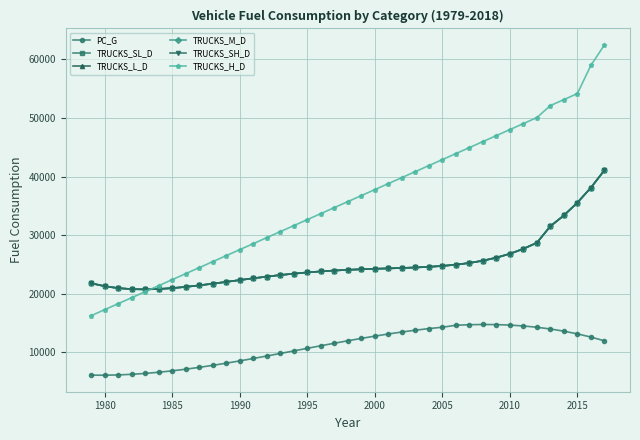

Reading left to right, extract all data points from this chart.

PC_G: 6129.2	6121.5	6171.8	6276.1	6430.4	6630.6	6872.7	7152.7	7466.5	7810.2	8179.6	8570.8	8979.7	9402.3	9834.6	10272.5	10712.0	11149.1	11579.8	11999.9	12405.6	12792.7	13157.3	13495.2	13802.5	14075.2	14309.2	14644.9	14738.7	14777.6	14757.7	14674.9	14525.2	14304.6	14009.1	13634.6	13177.0	12632.4	11996.8
TRUCKS_SL_D: 21804.2	21300.4	20977.8	20809.2	20769.3	20834.7	20983.7	21196.8	21456.0	21745.3	22050.6	22359.6	22661.9	22948.8	23213.8	23451.9	23660.1	23837.3	23984.2	24103.5	24199.4	24278.3	24348.5	24419.7	24504.0	24615.1	24768.4	24981.6	25273.8	25666.2	26181.8	26845.5	27684.0	28725.9	31543.5	33385.6	35564.0	38116.6	41083.1
TRUCKS_L_D: 21804.2	21300.4	20977.8	20809.2	20769.3	20834.7	20983.7	21196.8	21456.0	21745.3	22050.6	22359.6	22661.9	22948.8	23213.8	23451.9	23660.1	23837.3	23984.2	24103.5	24199.4	24278.3	24348.5	24419.7	24504.0	24615.1	24768.4	24981.6	25273.8	25666.2	26181.8	26845.5	27684.0	28725.9	31543.5	33385.6	35564.0	38116.6	41083.1
TRUCKS_M_D: 21804.2	21300.4	20977.8	20809.2	20769.3	20834.7	20983.7	21196.8	21456.0	21745.3	22050.6	22359.6	22661.9	22948.8	23213.8	23451.9	23660.1	23837.3	23984.2	24103.5	24199.4	24278.3	24348.5	24419.7	24504.0	24615.1	24768.4	24981.6	25273.8	25666.2	26181.8	26845.5	27684.0	28725.9	31543.5	33385.6	35564.0	38116.6	41083.1
TRUCKS_SH_D: 21804.2	21300.4	20977.8	20809.2	20769.3	20834.7	20983.7	21196.8	21456.0	21745.3	22050.6	22359.6	22661.9	22948.8	23213.8	23451.9	23660.1	23837.3	23984.2	24103.5	24199.4	24278.3	24348.5	24419.7	24504.0	24615.1	24768.4	24981.6	25273.8	25666.2	26181.8	26845.5	27684.0	28725.9	31543.5	33385.6	35564.0	38116.6	41083.1
TRUCKS_H_D: 16299.0	17322.7	18346.4	19370.1	20393.8	21417.5	22441.2	23464.9	24488.6	25512.3	26536.0	27559.7	28583.4	29607.1	30630.8	31654.5	32678.2	33701.9	34725.6	35749.3	36773.0	37796.7	38820.4	39844.1	40867.8	41891.5	42915.2	43938.9	44962.6	45986.3	47010.0	48033.7	49057.4	50081.1	52128.5	53152.2	54175.9	58979.0	62470.2